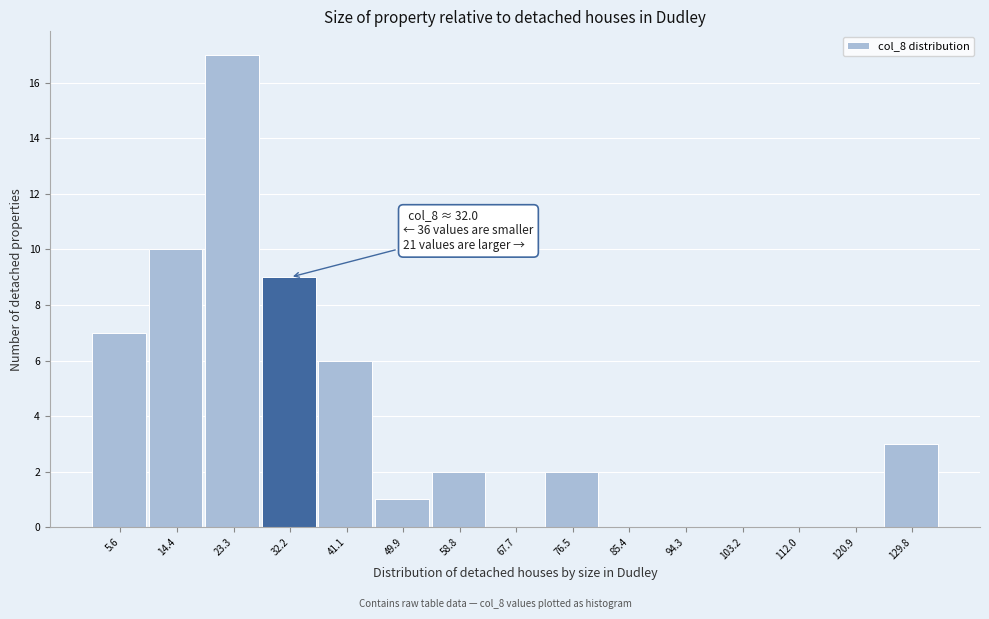

Which range on the x-axis has the tallest bar?

19 to 28